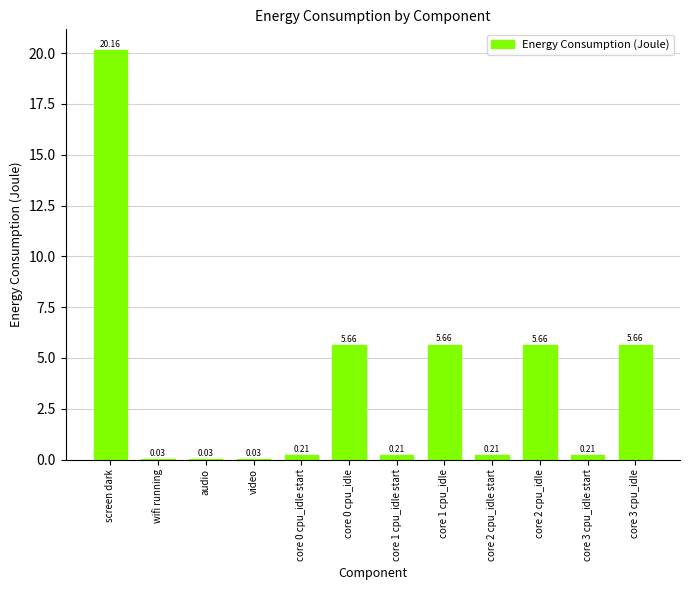

Which label corresponds to the largest value in the chart?

screen dark